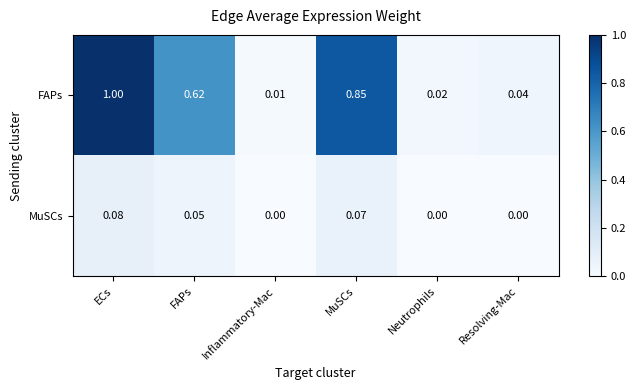

At which label does FAPs reach its minimum?

Inflammatory-Mac